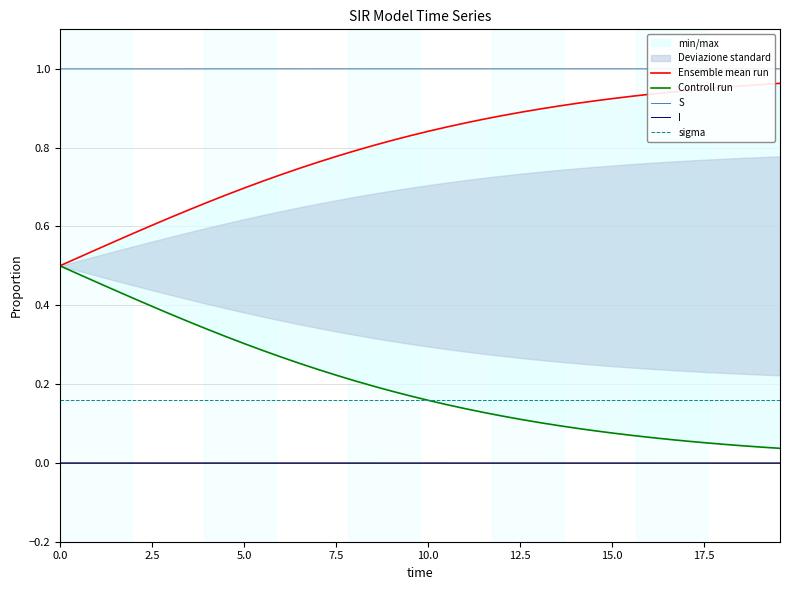

True or false: S and I cross at least once.

False